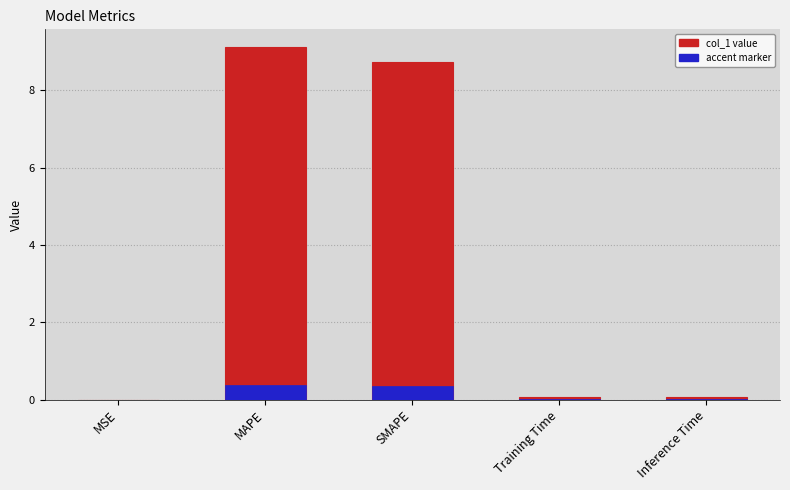

List the labels in order of value, smallest first.

MSE, Training Time, Inference Time, SMAPE, MAPE